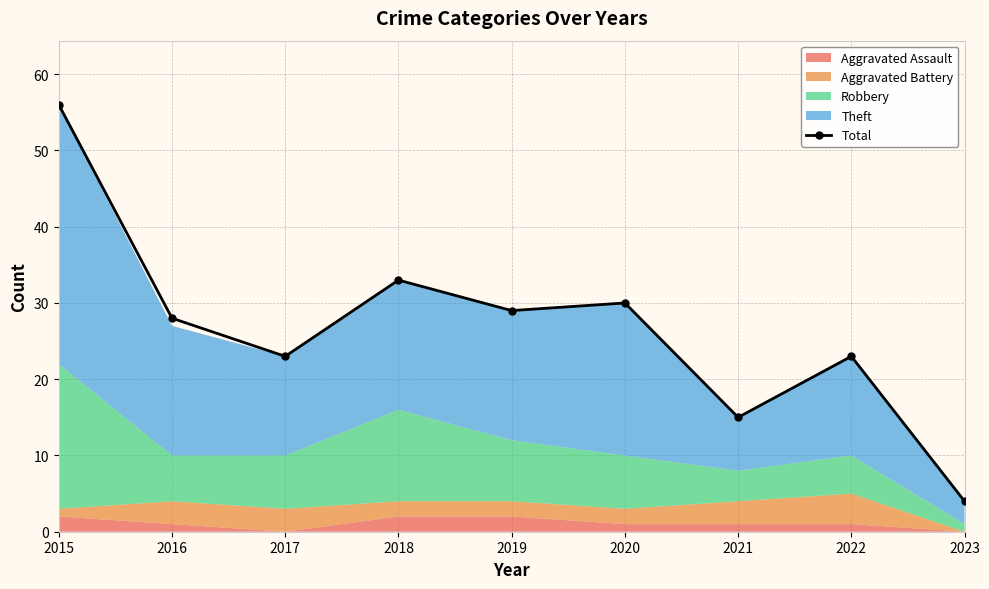

How many values are below 28?

4